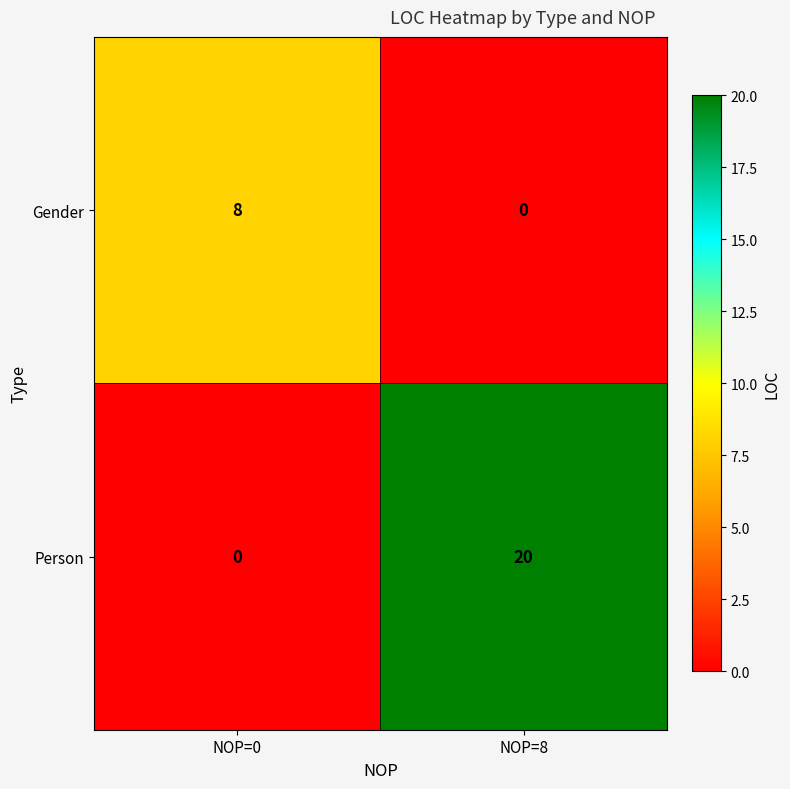

What is the difference between the highest and lowest values at NOP=8?

20